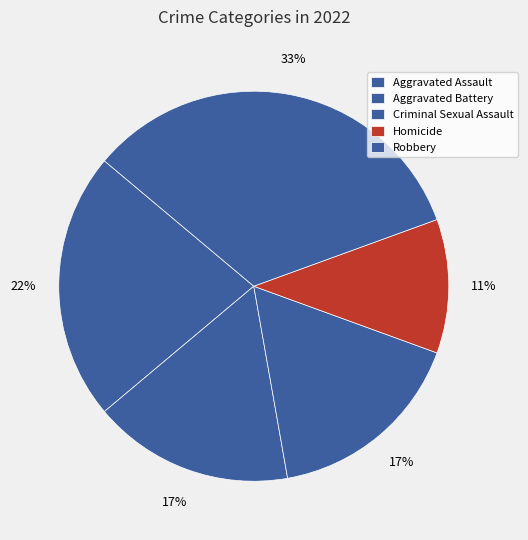

How many segments does this pie chart have?

5